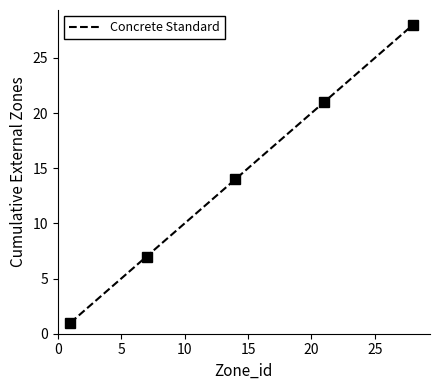

What is the maximum value for Concrete Standard?

28